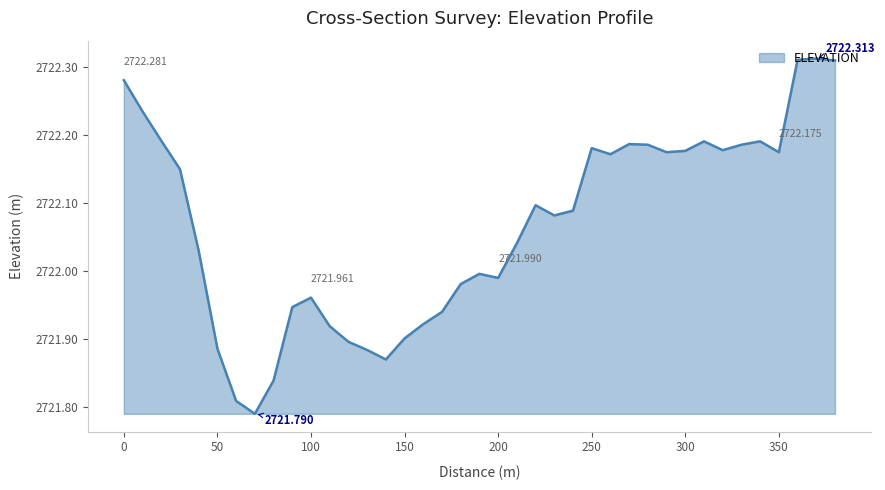

How many interior local peaks (higher than both neighbors) does the data have?

8